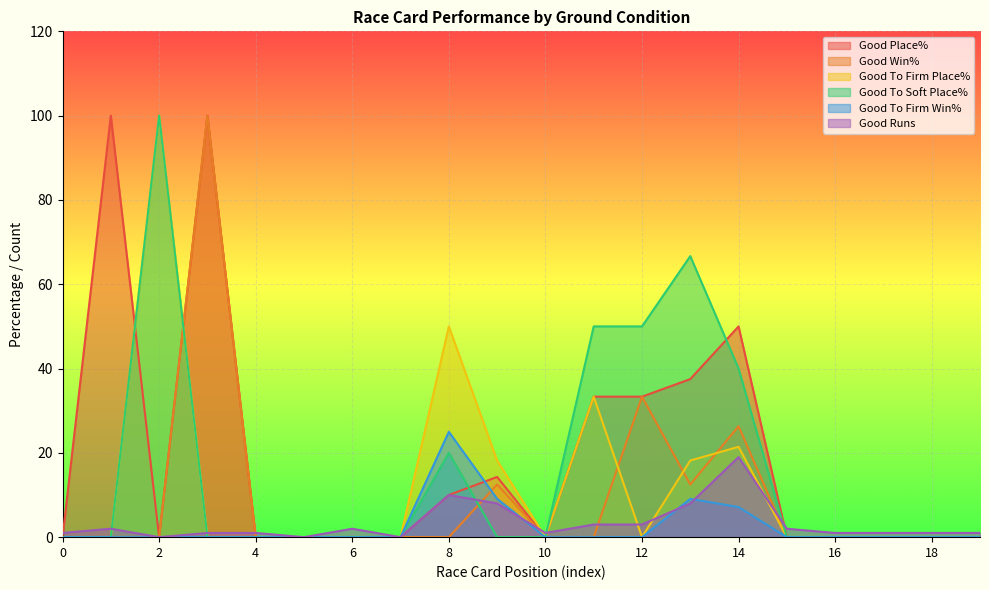

After their last crossing, which series has the higher values: Good Win% or Good To Firm Place%?

Good Win%